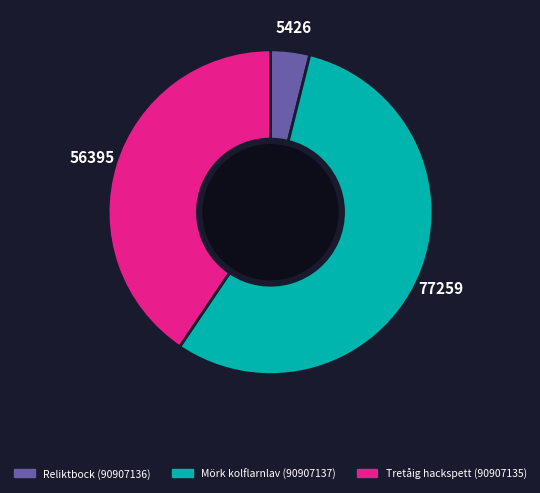

Is there any slice that represents more than half of the pie?

Yes